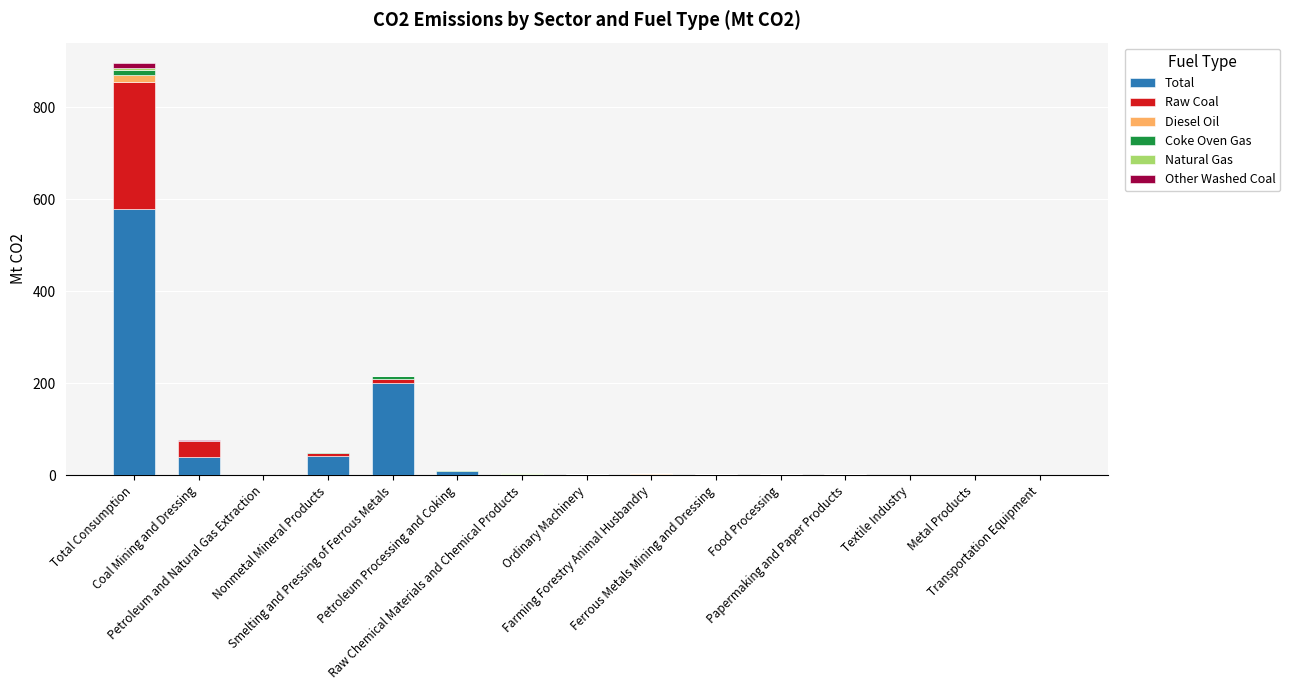

Rank the series by their maximum value, from lowest to highest.

Natural Gas, Other Washed Coal, Coke Oven Gas, Diesel Oil, Raw Coal, Total